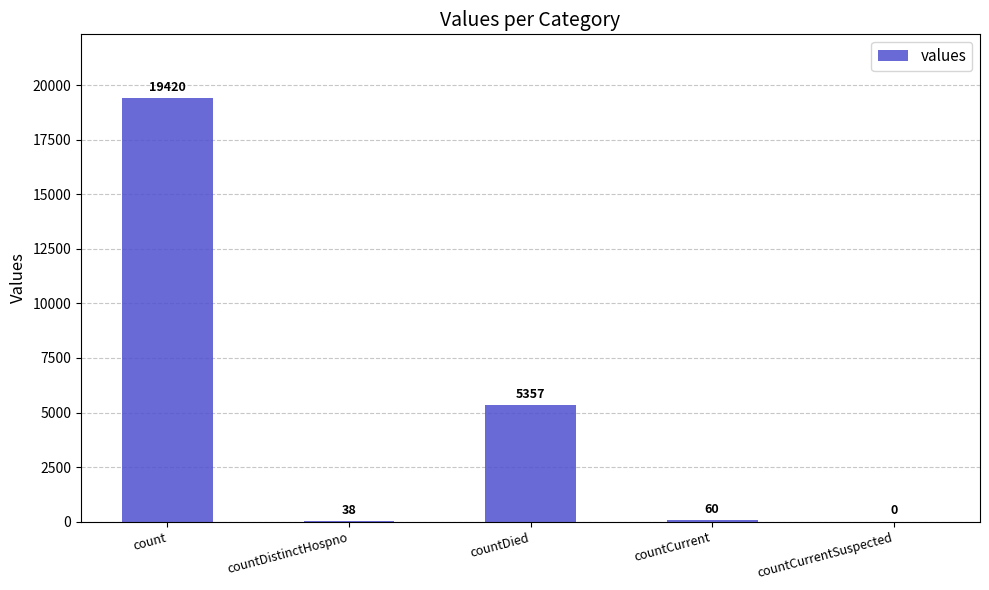

How many values are above zero?

4